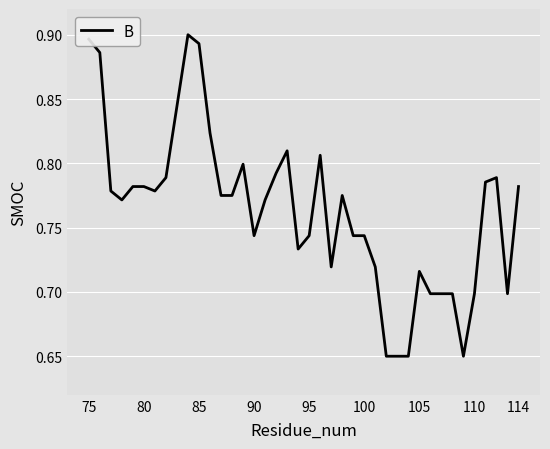

The value at 110 is 0.7. True or false?

True